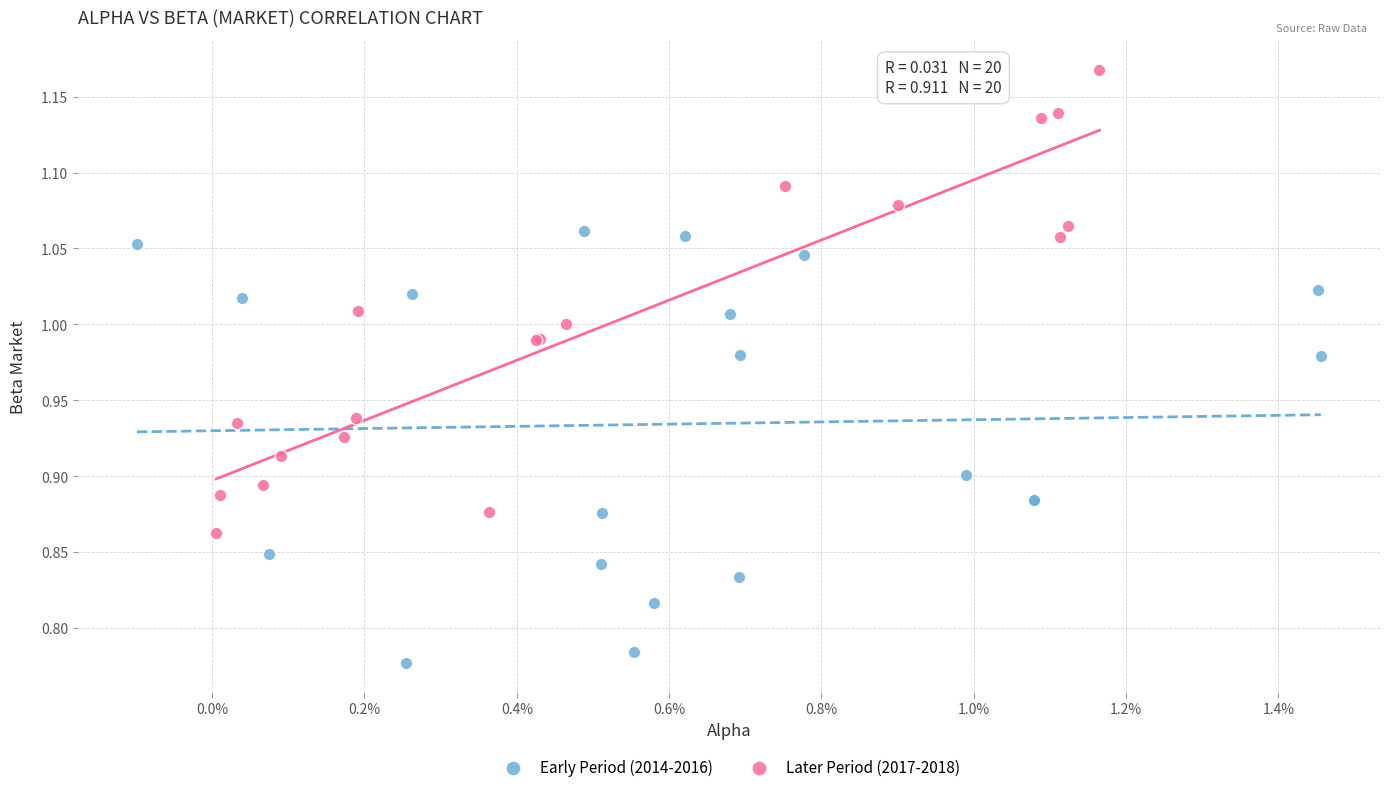

Which series reaches the maximum Y coordinate?

Later Period (2017-2018)